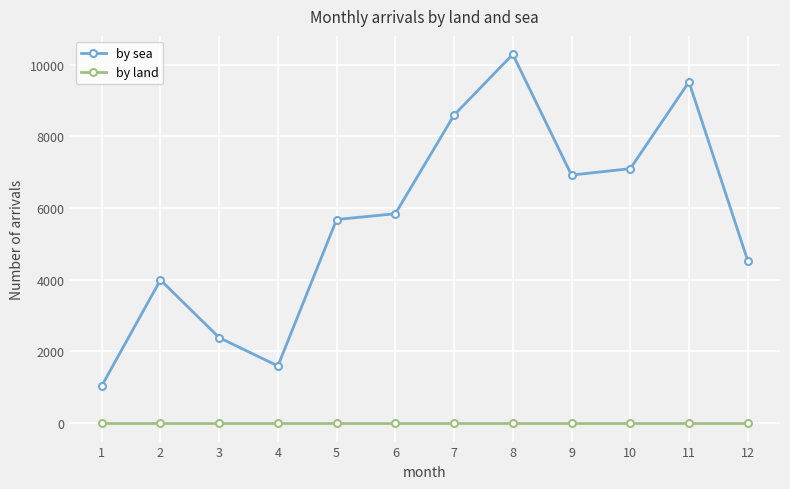

At 7, list the series in order from largest to smallest.

by sea, by land